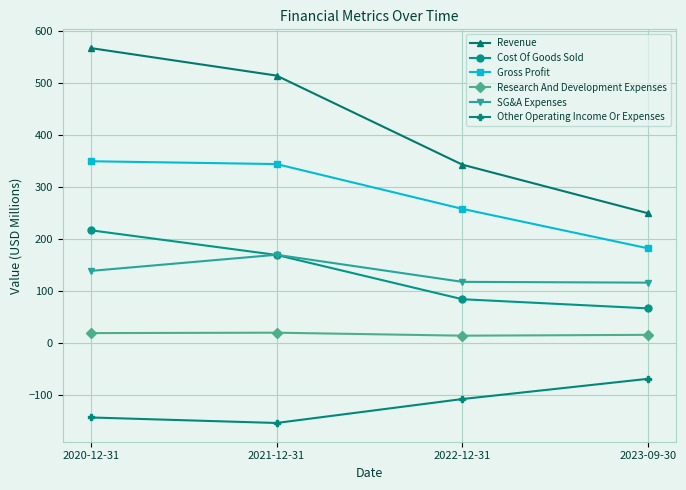

The value of Gross Profit at 2020-12-31 is 350.0. True or false?

True